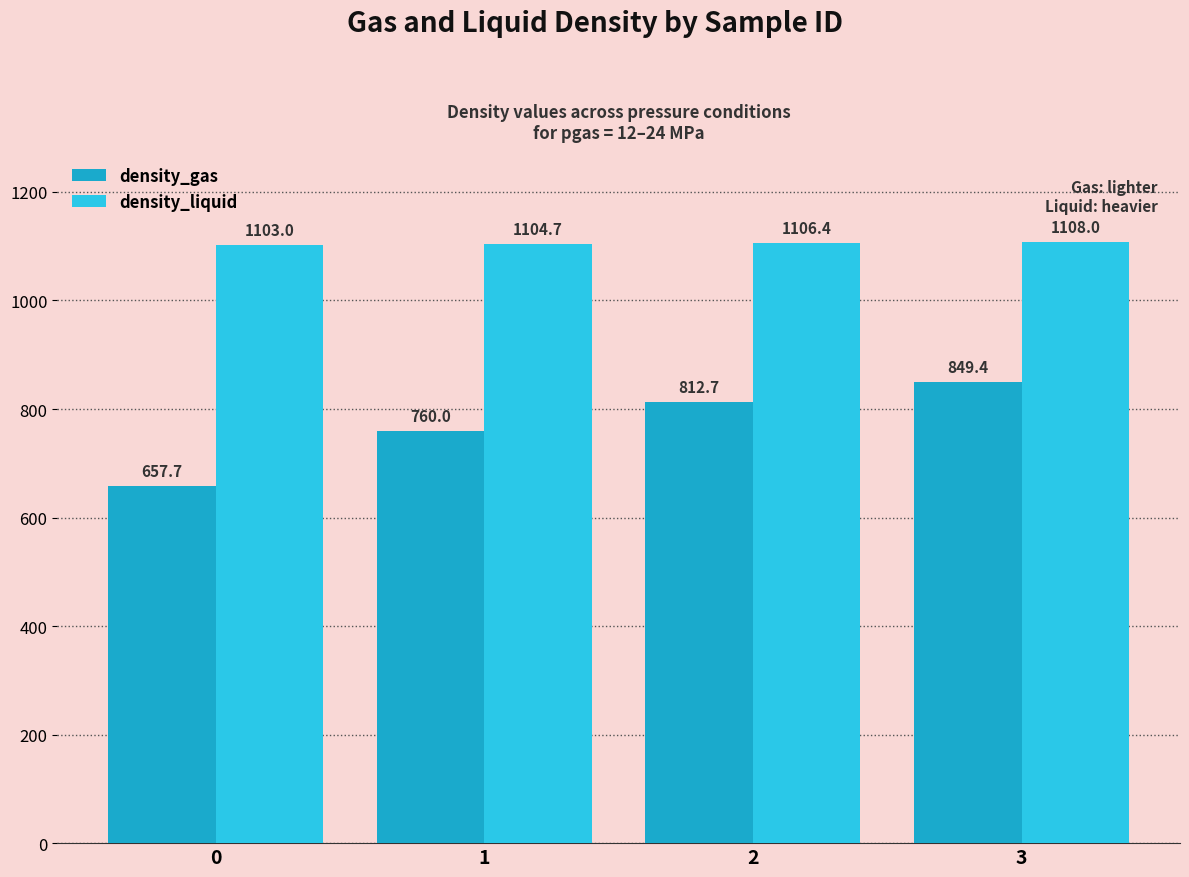

What is the smallest value displayed?

657.7